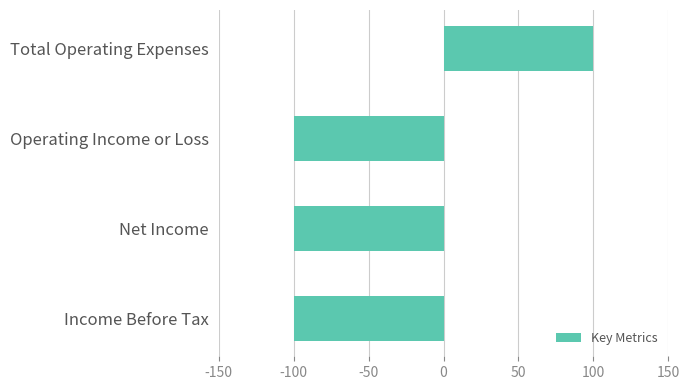

Reading bottom to top, list all the values displayed in this chart.

Income Before Tax=-100	Net Income=-100	Operating Income or Loss=-100	Total Operating Expenses=100